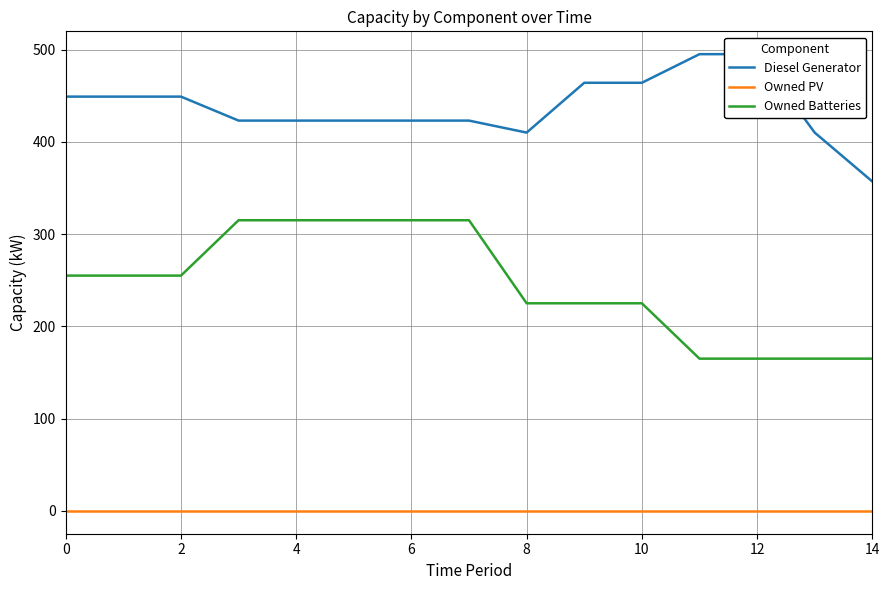

Which label corresponds to the largest value in the chart?

11